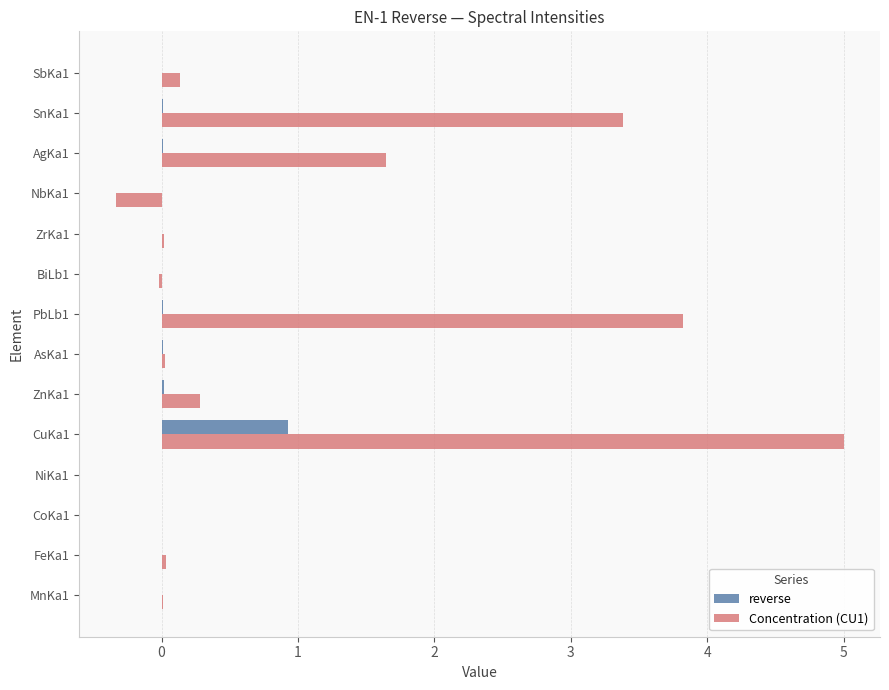

The value of reverse at CuKa1 is 0.9. True or false?

True